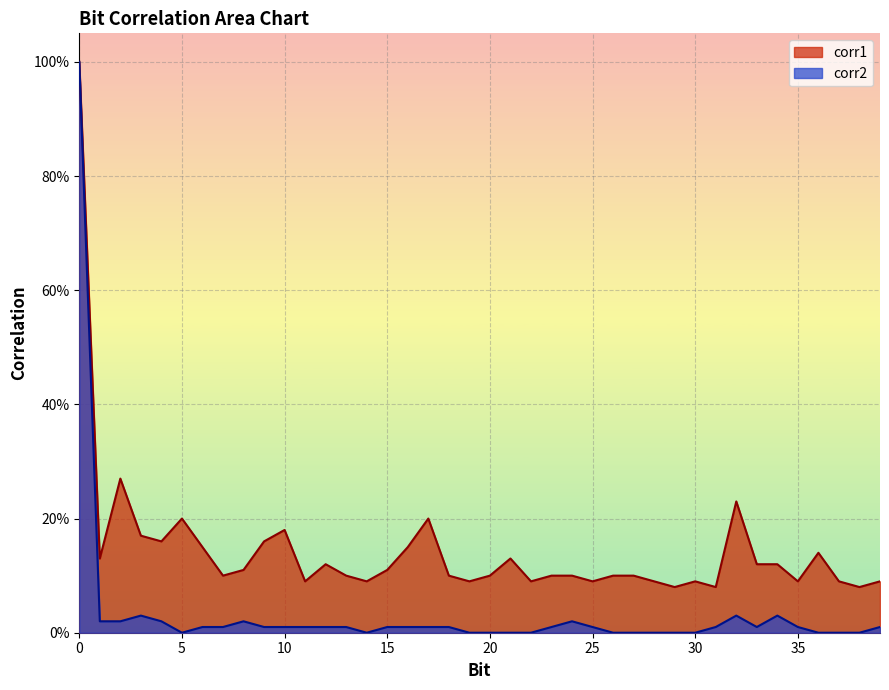

At 12, list the series in order from smallest to largest.

corr2, corr1